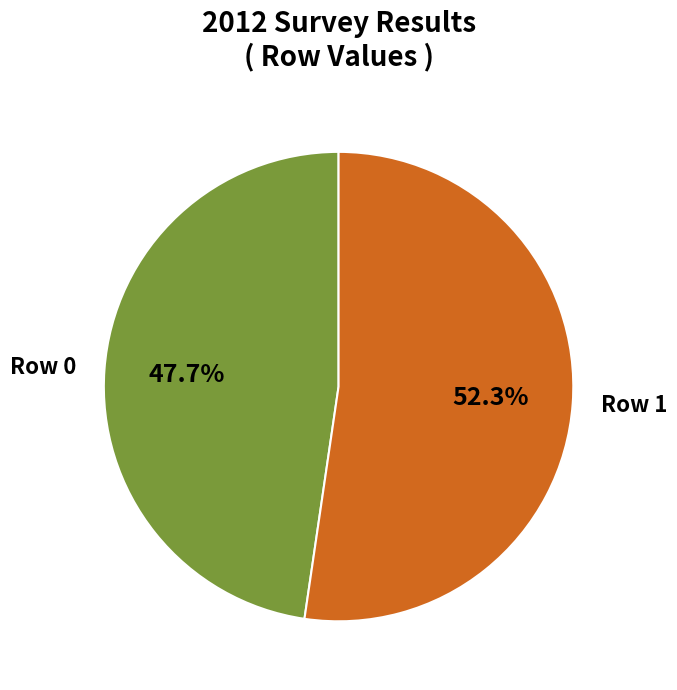

What is the ratio of the value at Row 0 to the value at Row 1?

0.9